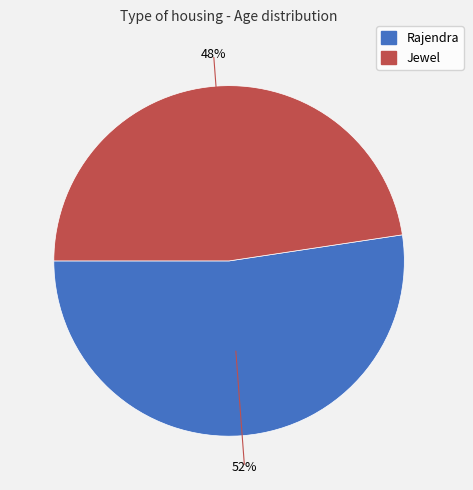

Combined, do Jewel and Rajendra account for over 50%?

Yes